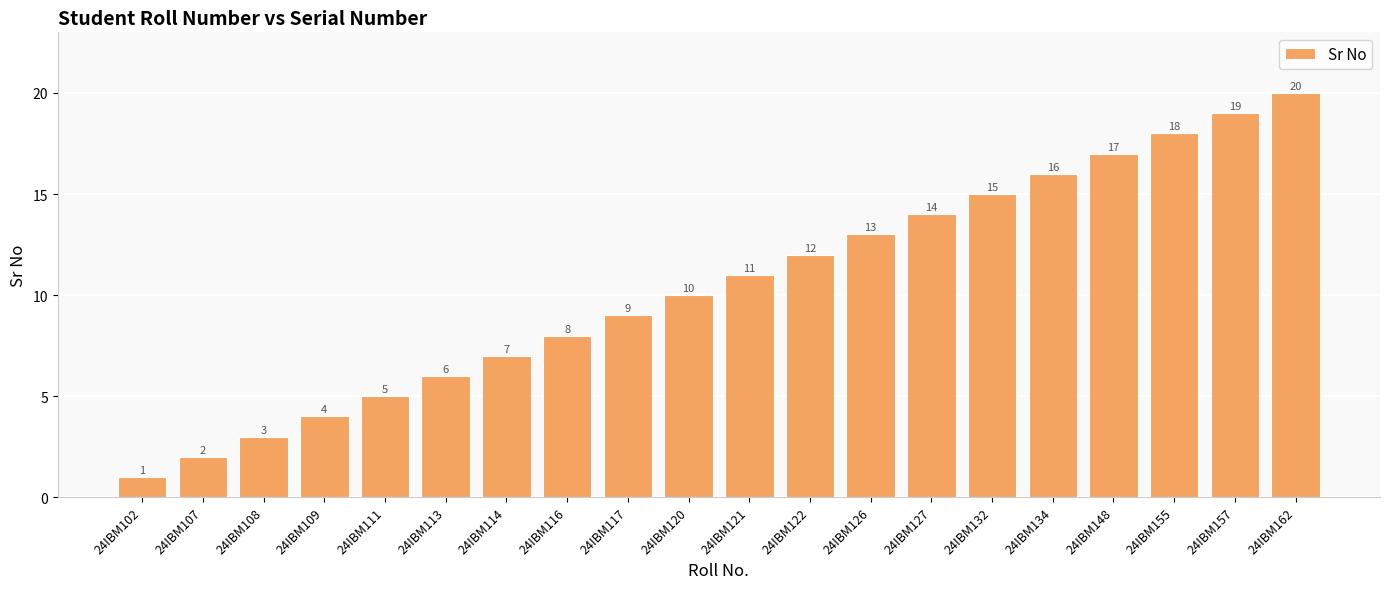

How many values are below 11?

10